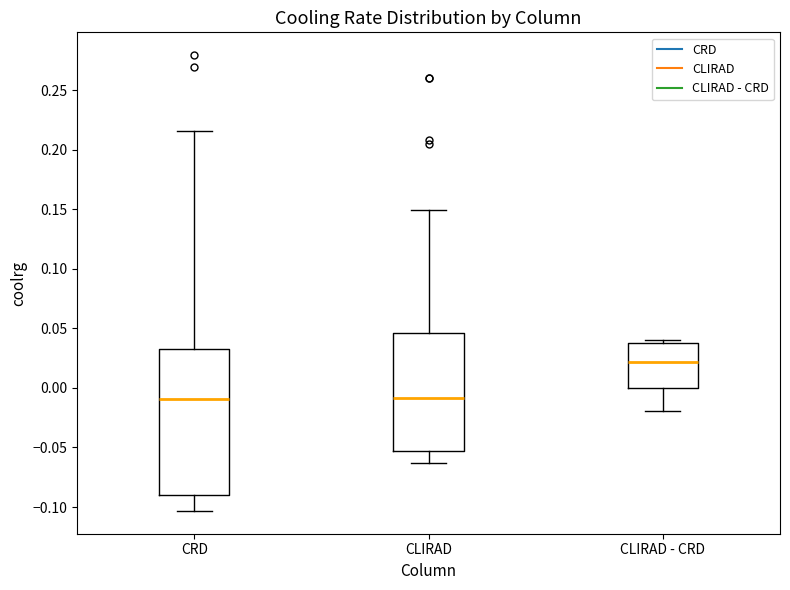

Reading left to right, transcribe this box plot: for each box, give where its median line is, the range the box spans, and where its two whiskers end, as read against the y-axis. The values are not printed on the chart, so give them approximately, as read against the axis.

CRD: median -0.010, box -0.090 to 0.035, whiskers -0.105 to 0.215
CLIRAD: median -0.010, box -0.055 to 0.045, whiskers -0.065 to 0.150
CLIRAD - CRD: median 0.020, box 0.000 to 0.035, whiskers -0.020 to 0.040